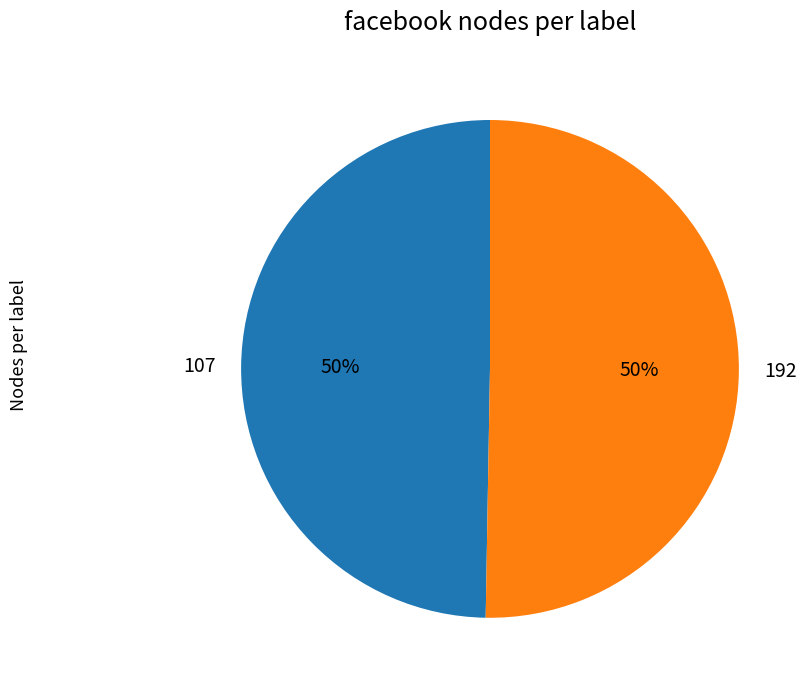

To the nearest percent, what portion does 192 represent?

50%